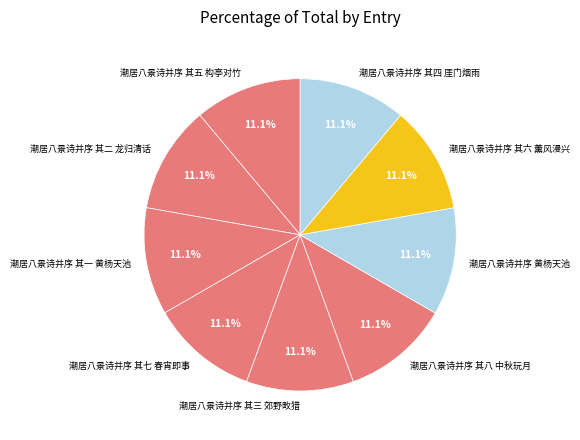

What is the ratio of the value at 潮居八景诗并序 其一 黄杨天池 to the value at 潮居八景诗并序 其七 春宵即事?

1.0